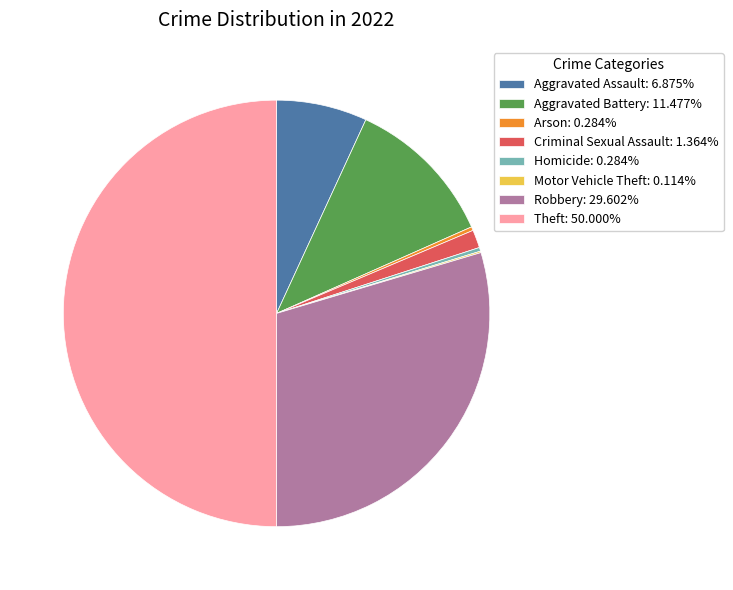

Is Aggravated Battery: 11.477% the majority of the pie?

No